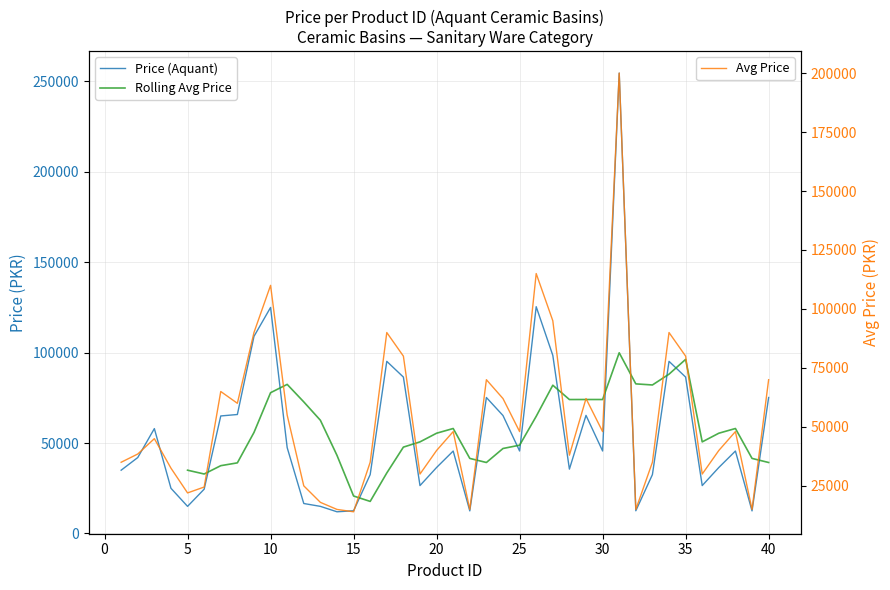

How many intersections are there between Avg Price and Aquant?

15